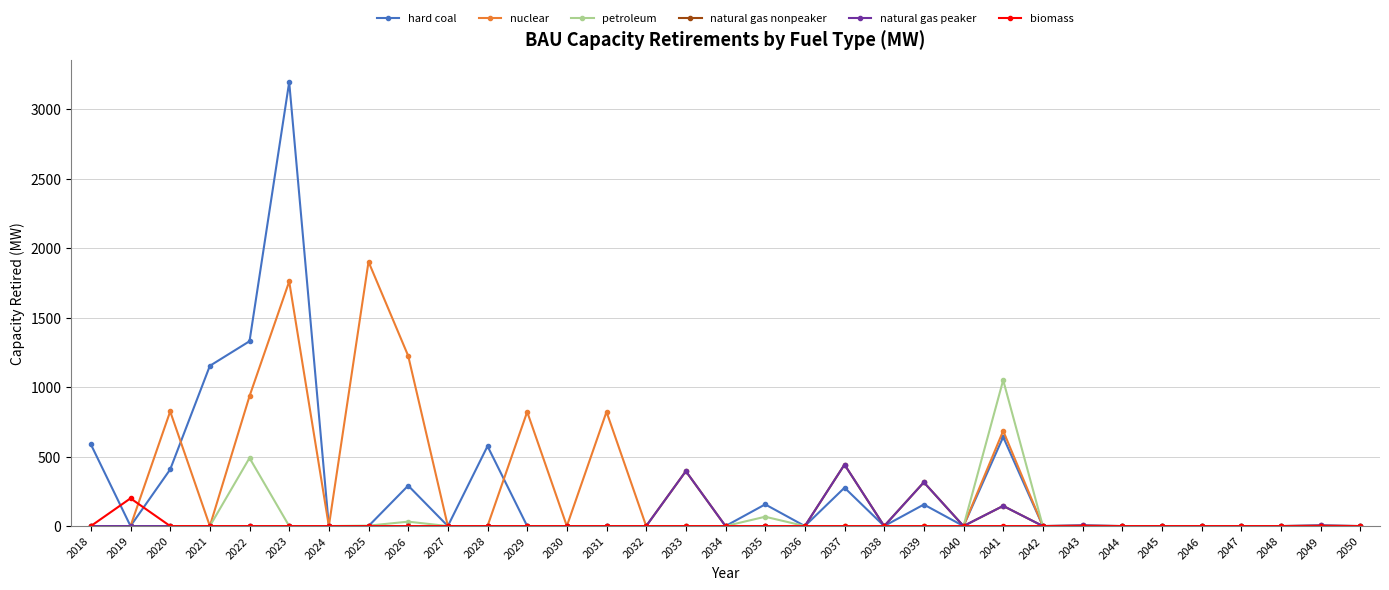

Between 2042 and 2033, which is larger?

2042